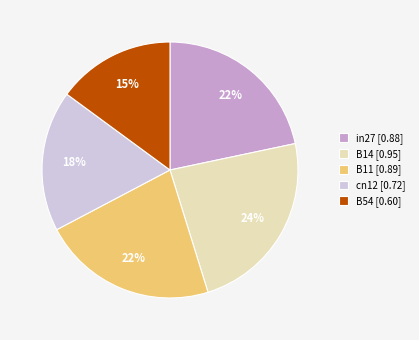

How many slices are in this pie chart?

5